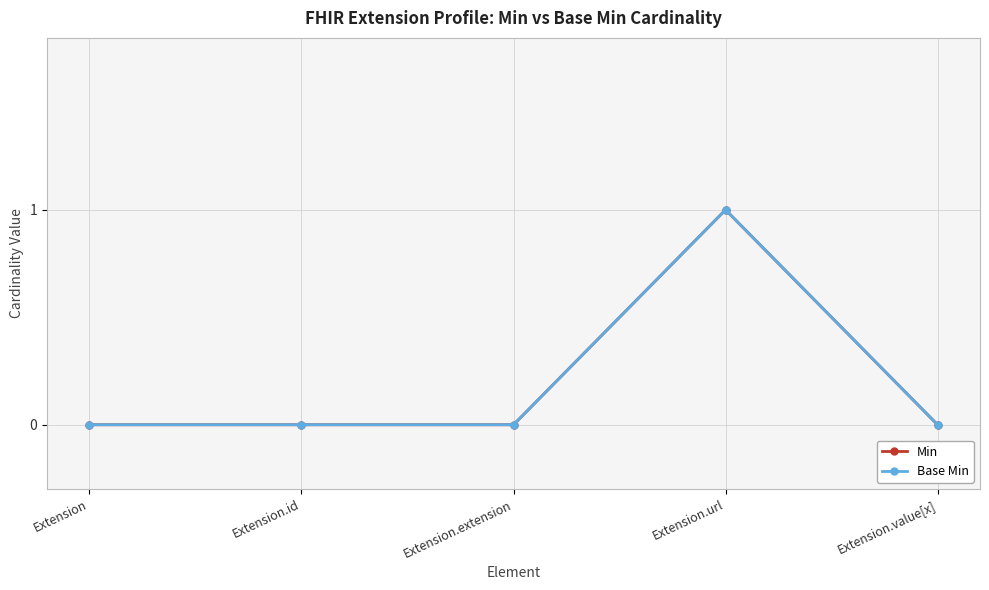

True or false: Base Min and Min intersect in this chart.

False